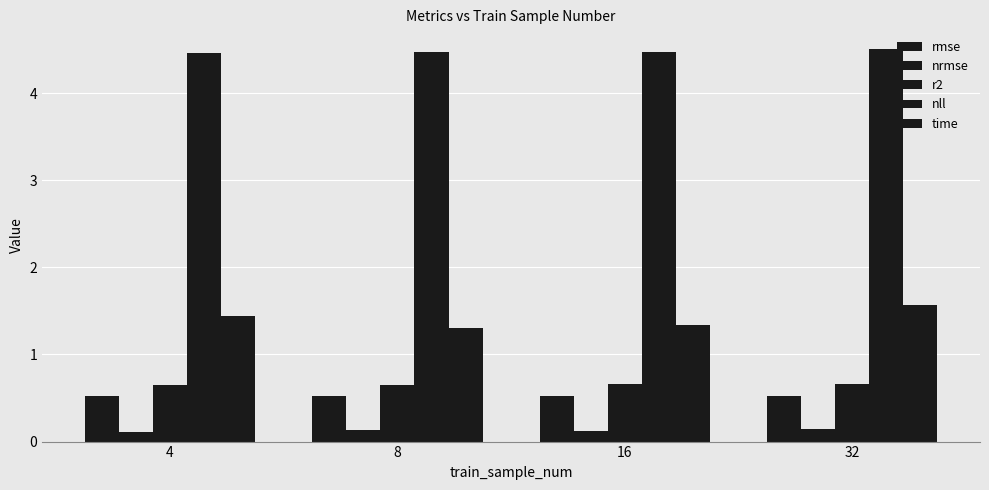

At which label is nrmse closest to 0?

4